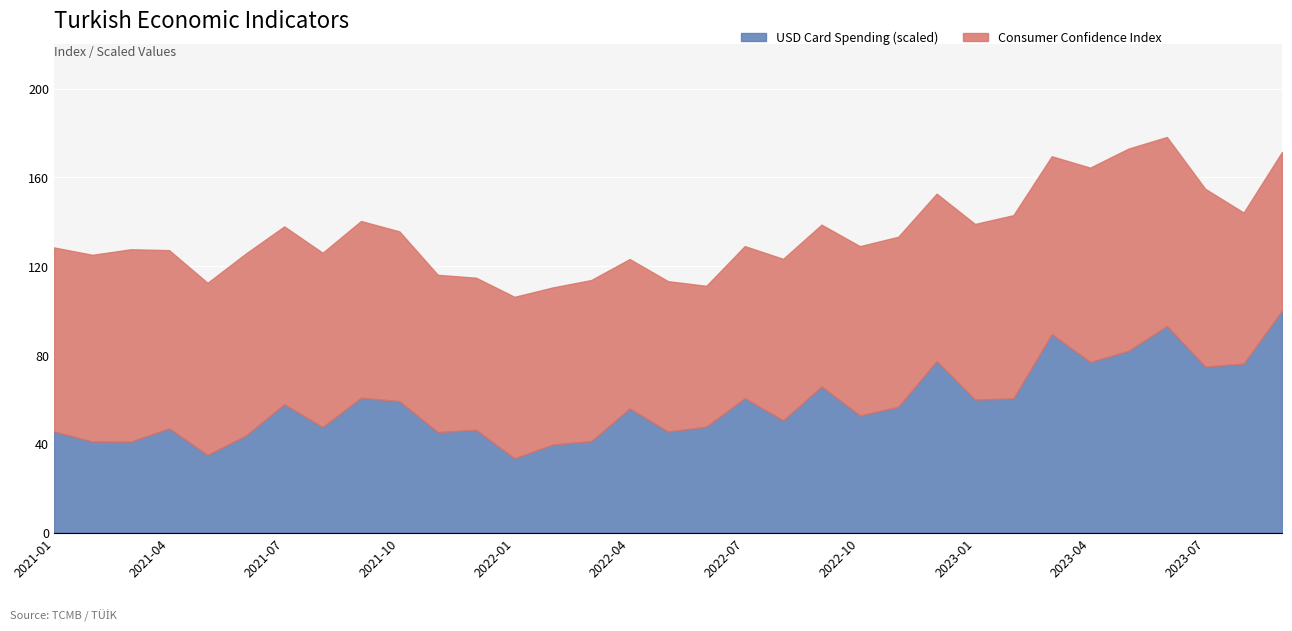

What is the minimum value for USD Card Spending (scaled)?

33.5